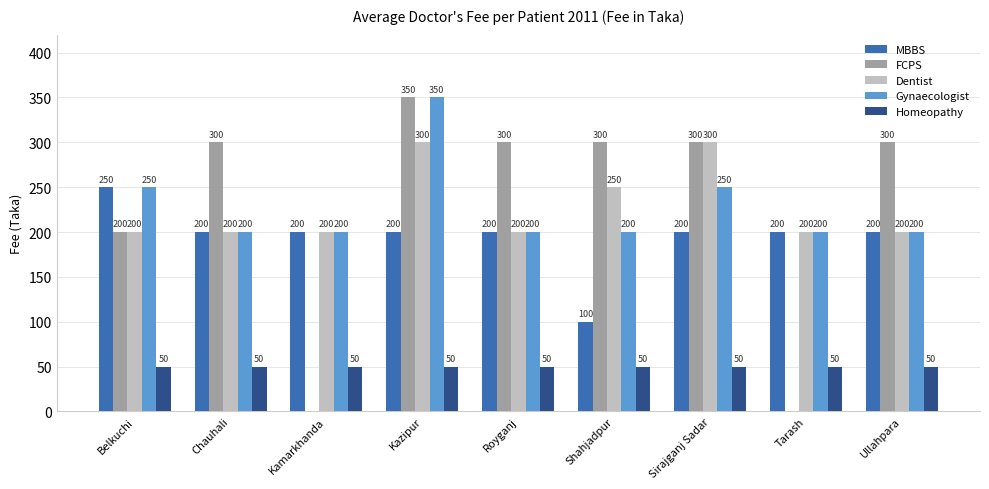

Does the chart contain stacked bars?

No